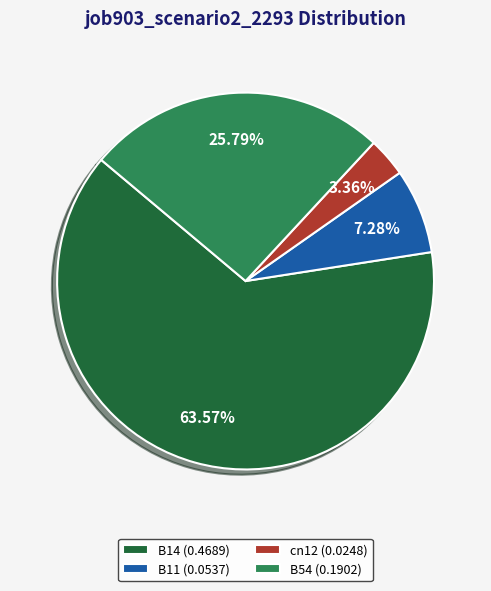

To the nearest percent, what is the average slice percentage?

25%